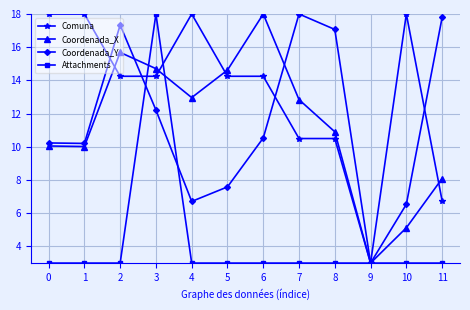

True or false: Coordenada_X has a value of 18.5 at 4.

False